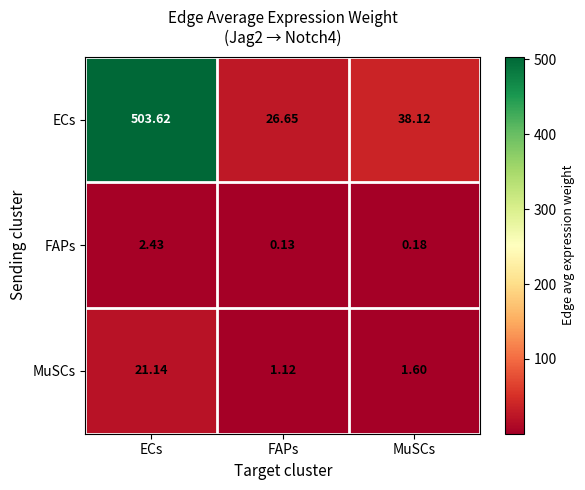

Rank the series at MuSCs from highest to lowest value.

ECs, MuSCs, FAPs